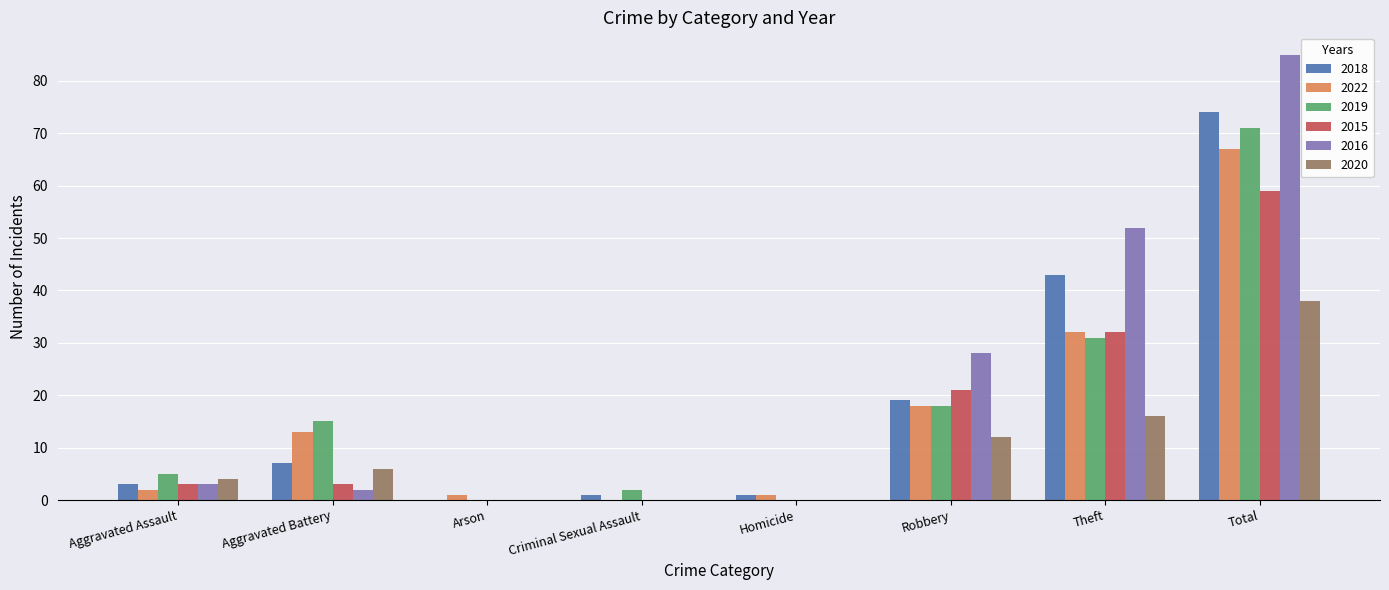

Which series changed the most between Aggravated Battery and Theft?

2016